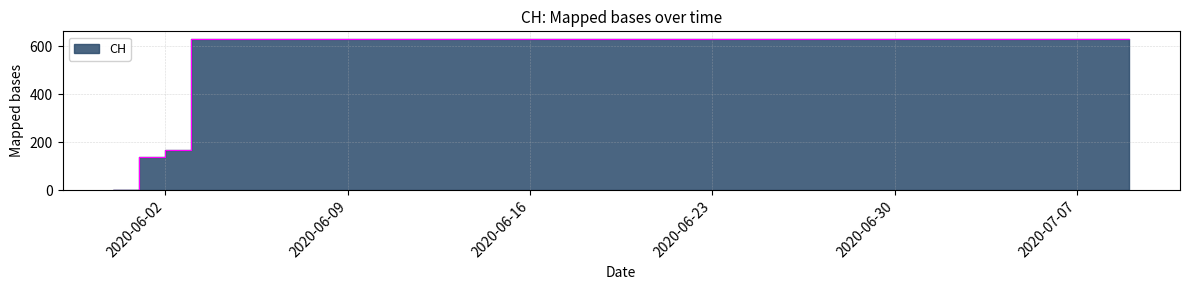

Between 2020-07-09 and 2020-06-19, which is larger?

2020-07-09